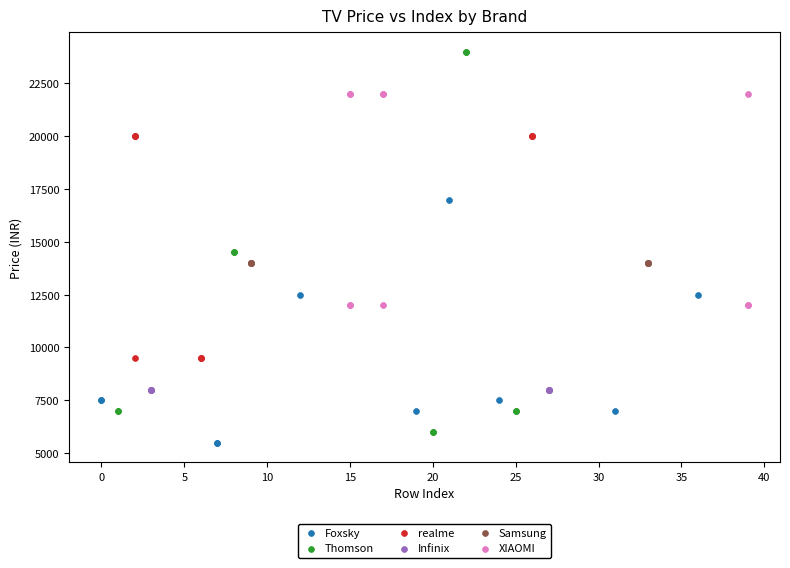

What are all the series names shown in the legend?

Foxsky, Thomson, realme, Infinix, Samsung, XIAOMI